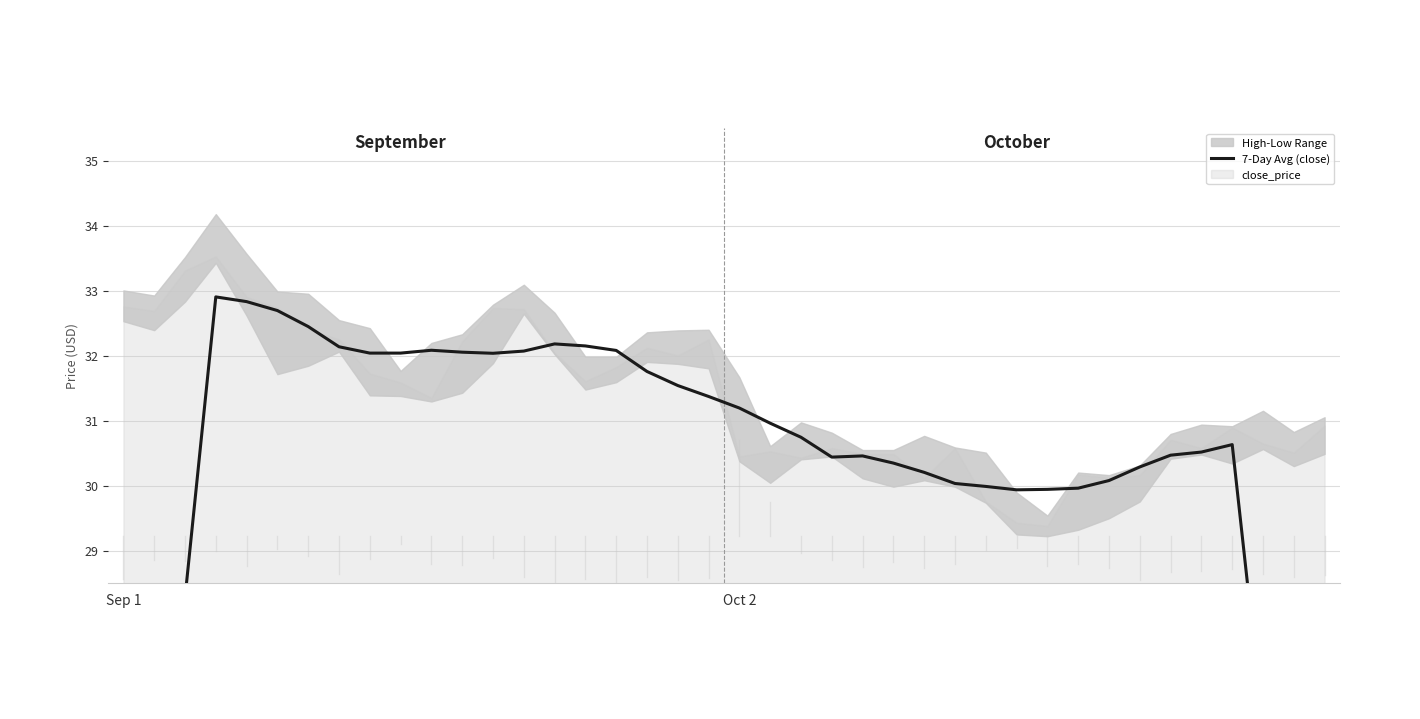

Where is the data nearest to the value 25?

37